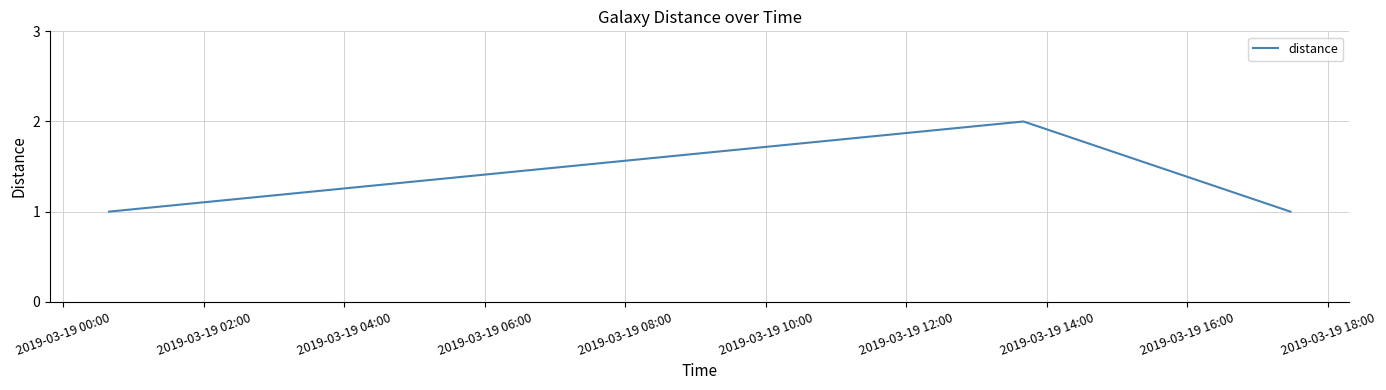

What is the sum of all values?

4